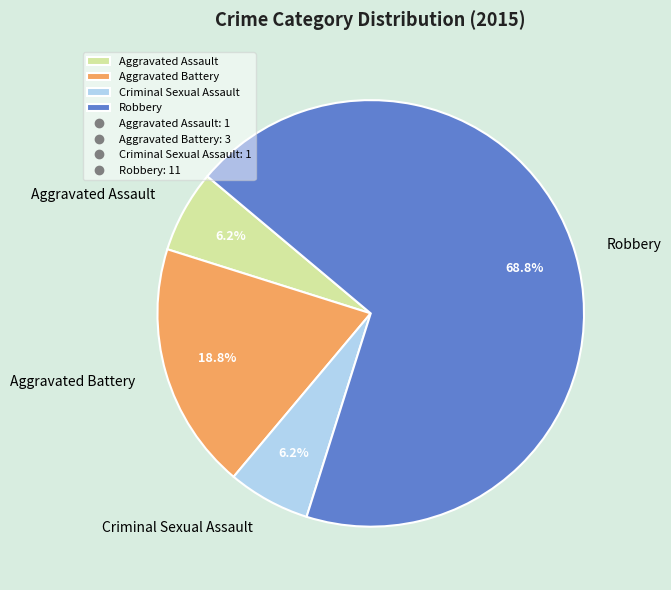

Which has a higher value, Aggravated Assault or Robbery?

Robbery